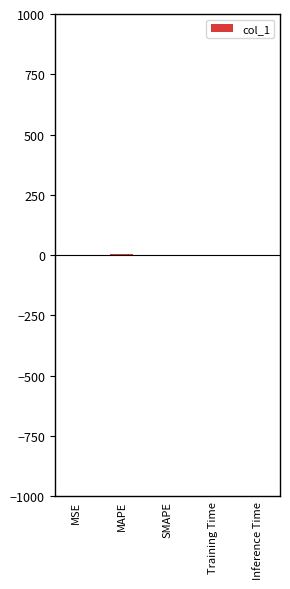

What is the value of the 5th bar from the left?

1.0